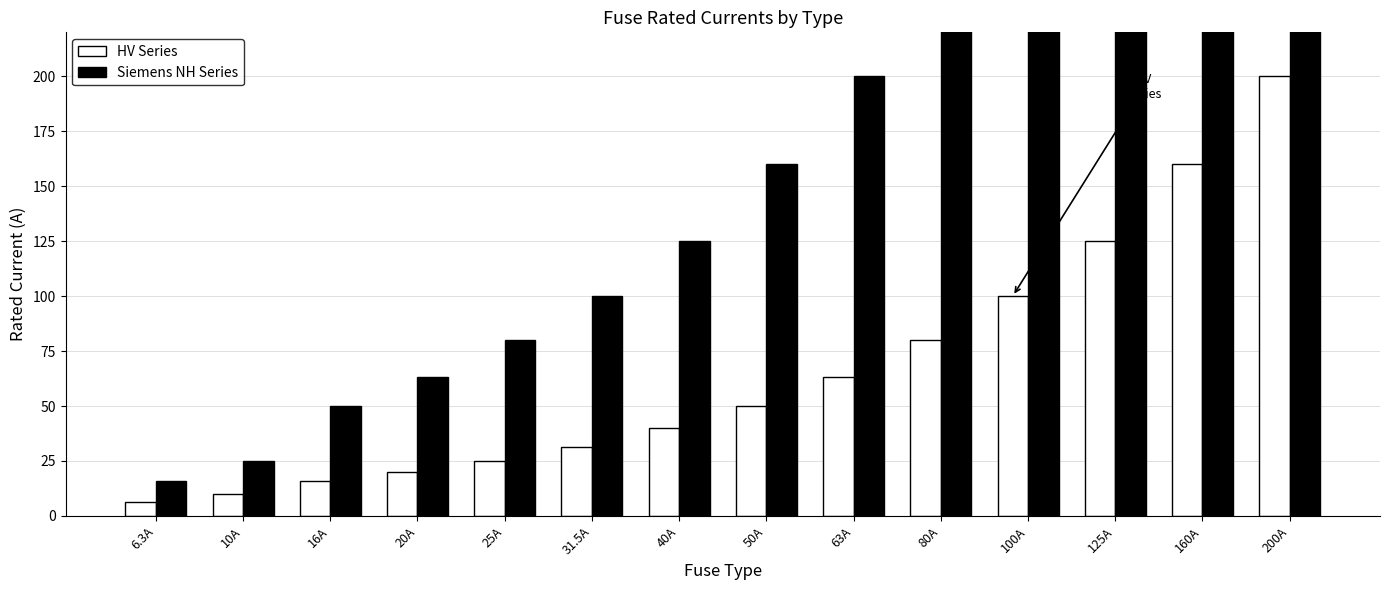

The value of HV Series (Probable) at 31.5A is 31.5. True or false?

True